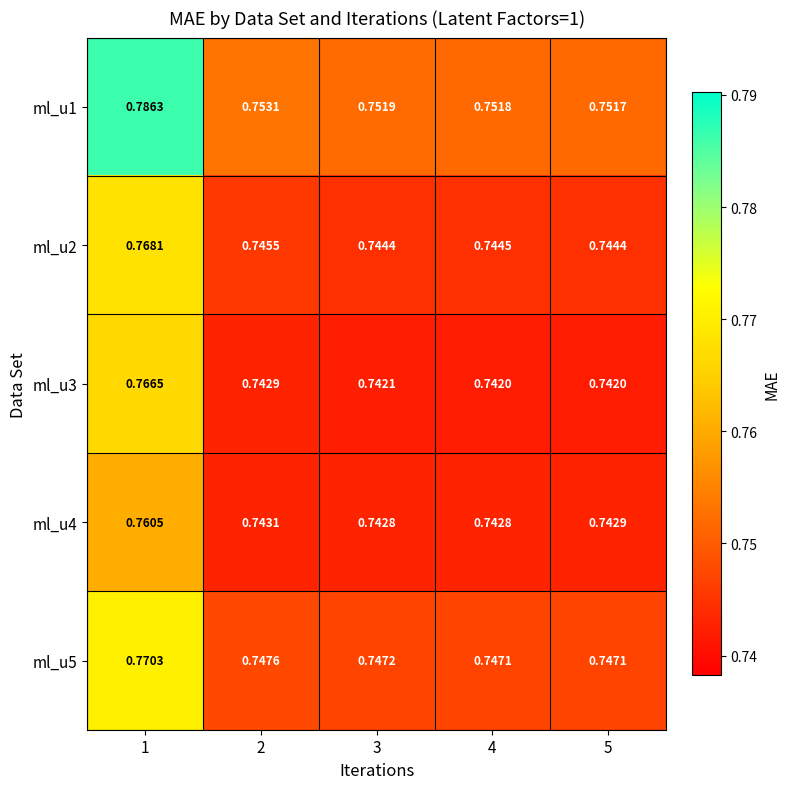

How many data points does each series have?

5